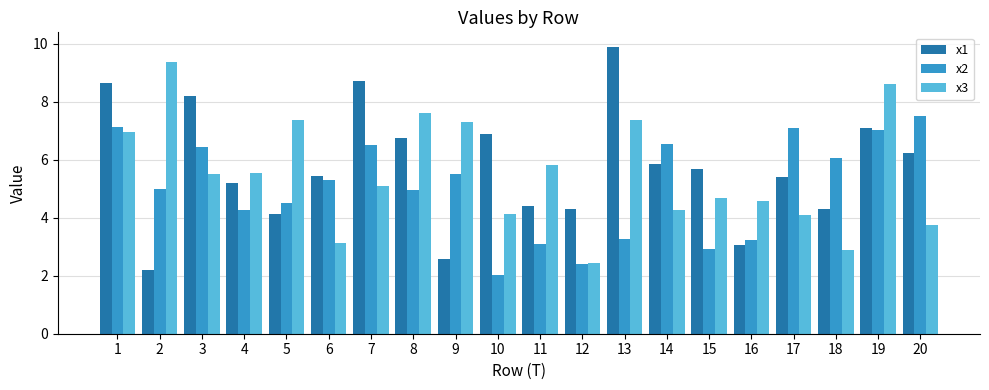

What is the difference between the second highest and second lowest values in the x1 series?

6.1